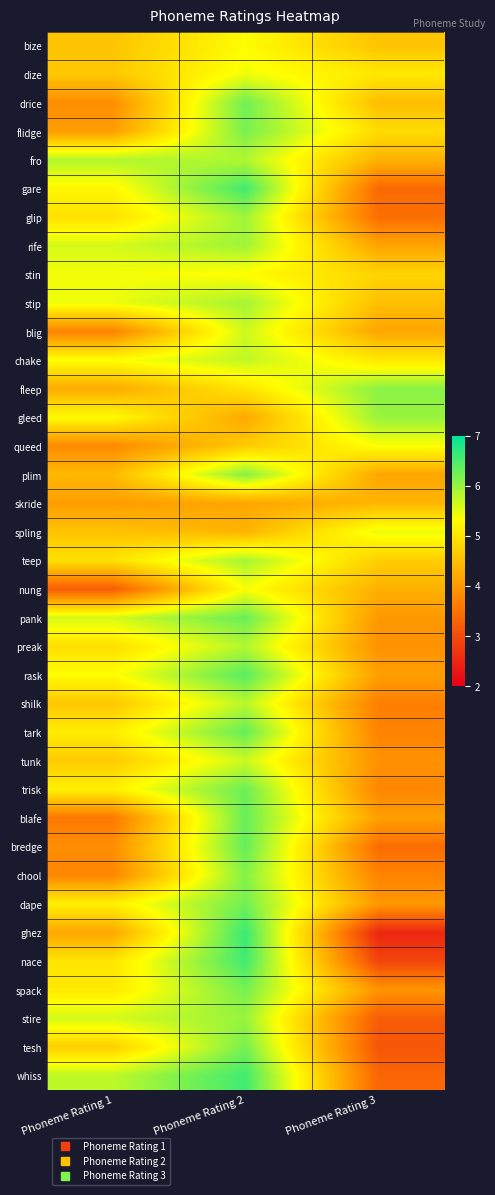

Rank the series by their maximum value, from highest to lowest.

ghez, gare, nace, whiss, rask, tark, bredge, blafe, pank, trisk, drice, dape, spack, tesh, flidge, plim, chool, fleep, gleed, stire, glip, rife, stip, teep, fro, preak, shilk, chake, blig, tunk, spling, dize, stin, nung, queed, bize, skride